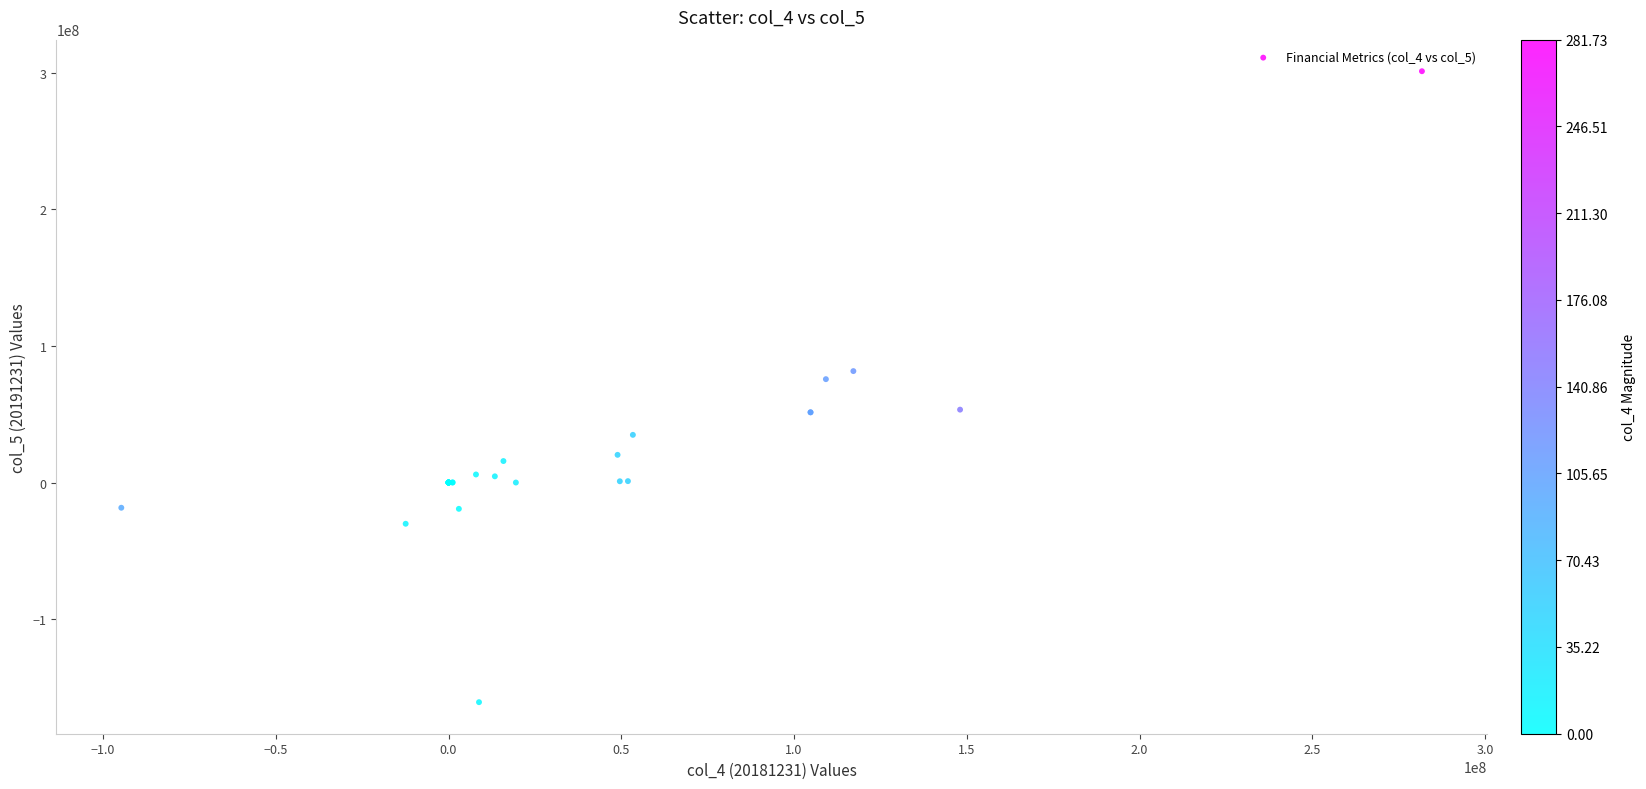

What Y value in the scatter plot is closest to 70158420?

75678114.6